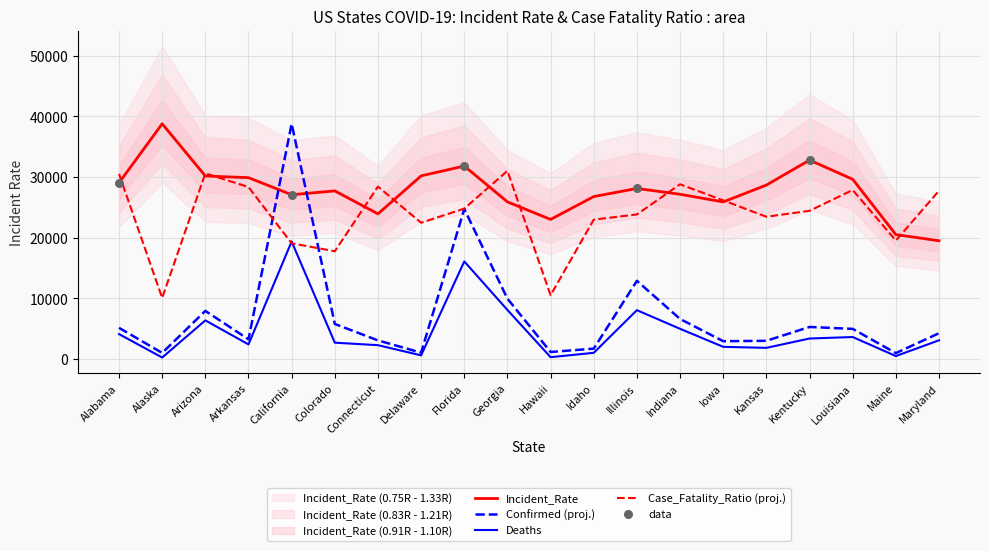

Is the value of Case_Fatality_Ratio (proj.) at Hawaii greater than the value of Incident_Rate at Arizona?

No